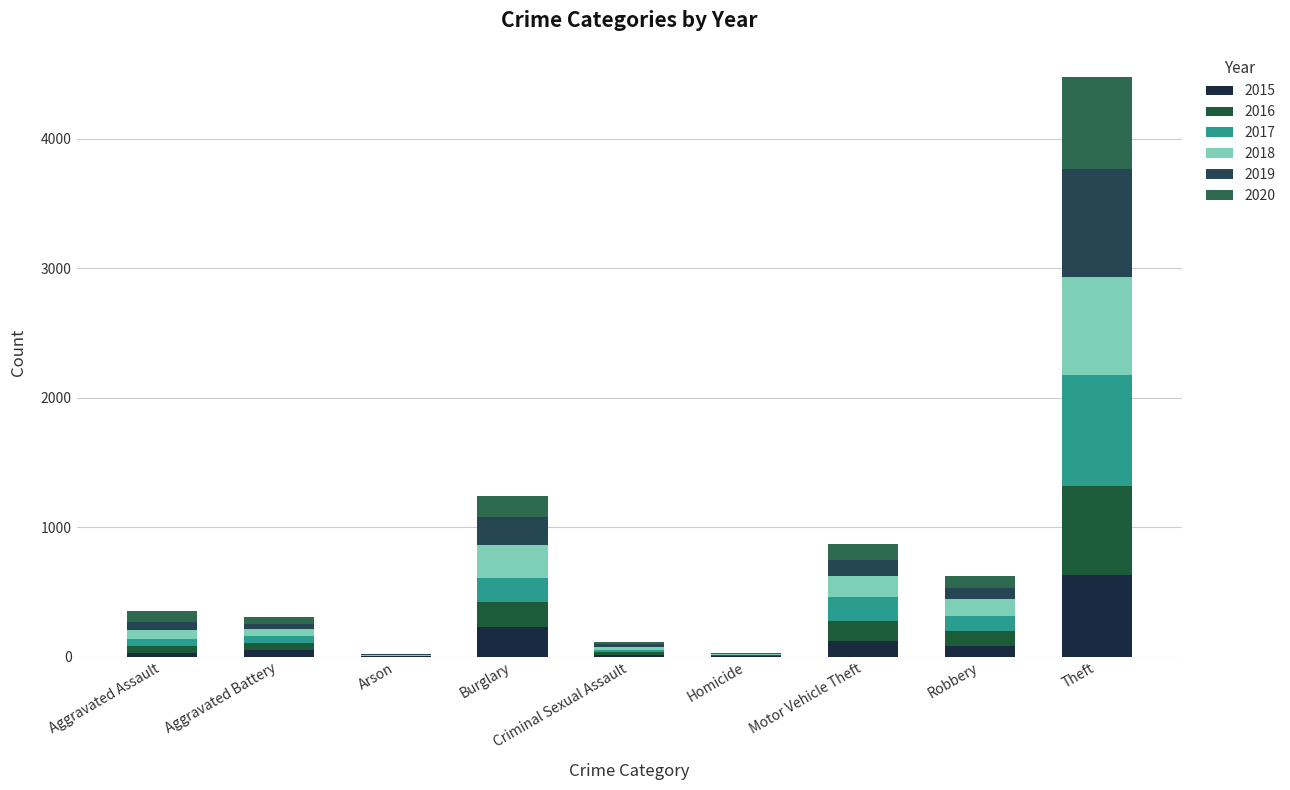

Does the chart contain stacked bars?

Yes